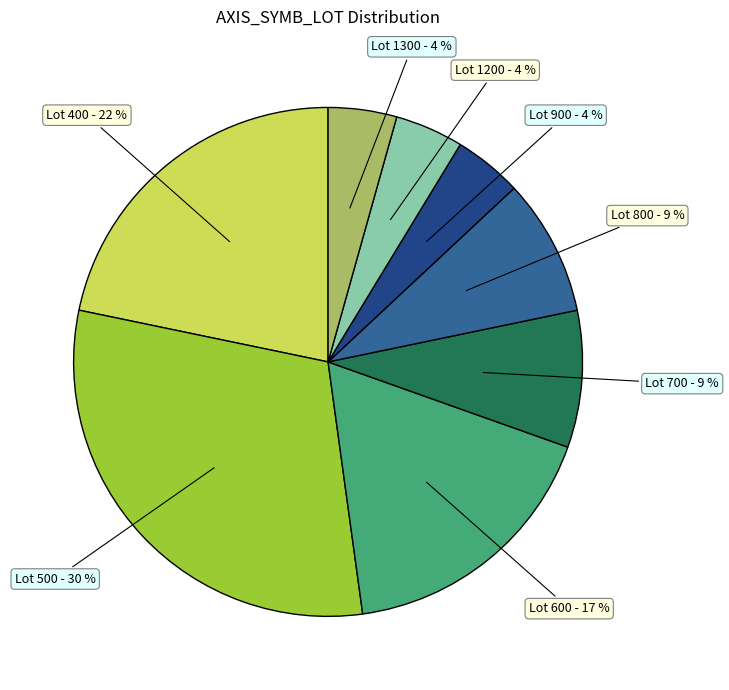

How many segments does this pie chart have?

8